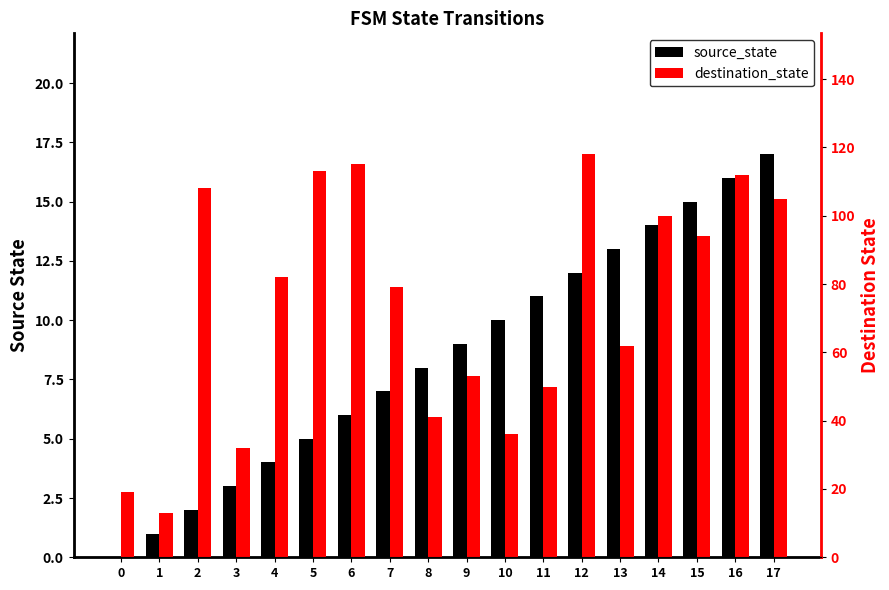

Reading left to right, extract all data points from this chart.

source_state: 0=0	1=1	2=2	3=3	4=4	5=5	6=6	7=7	8=8	9=9	10=10	11=11	12=12	13=13	14=14	15=15	16=16	17=17
destination_state: 0=19	1=13	2=108	3=32	4=82	5=113	6=115	7=79	8=41	9=53	10=36	11=50	12=118	13=62	14=100	15=94	16=112	17=105